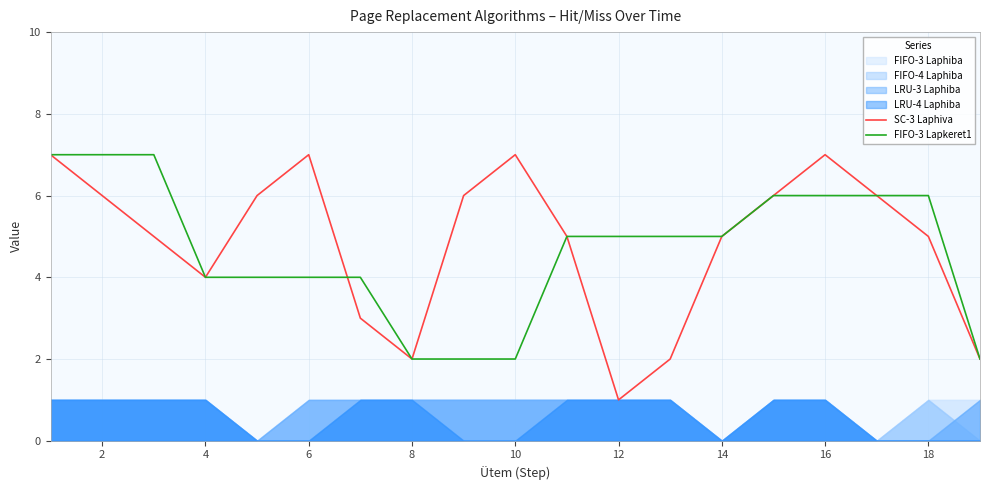

The SC-3 Laphiva series shows 4 at 10. True or false?

False